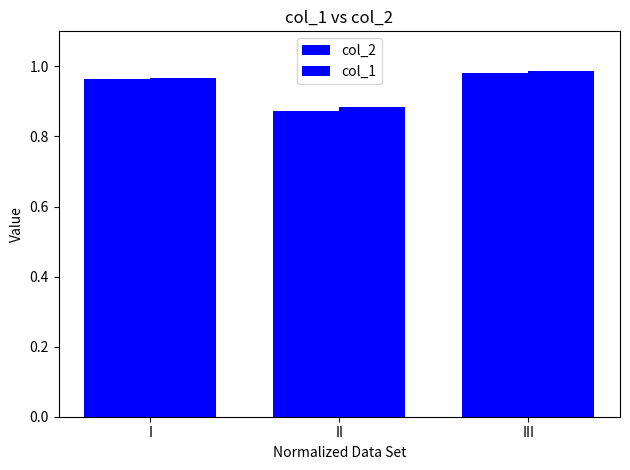

Which has a higher value, I or II?

I